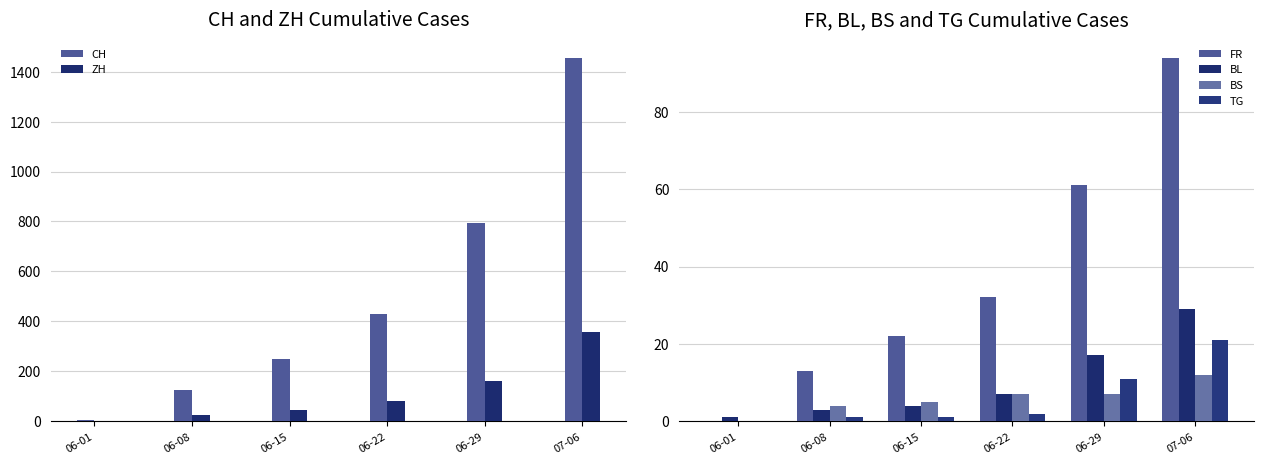

What is the approximate value of CH at 06-08?

124